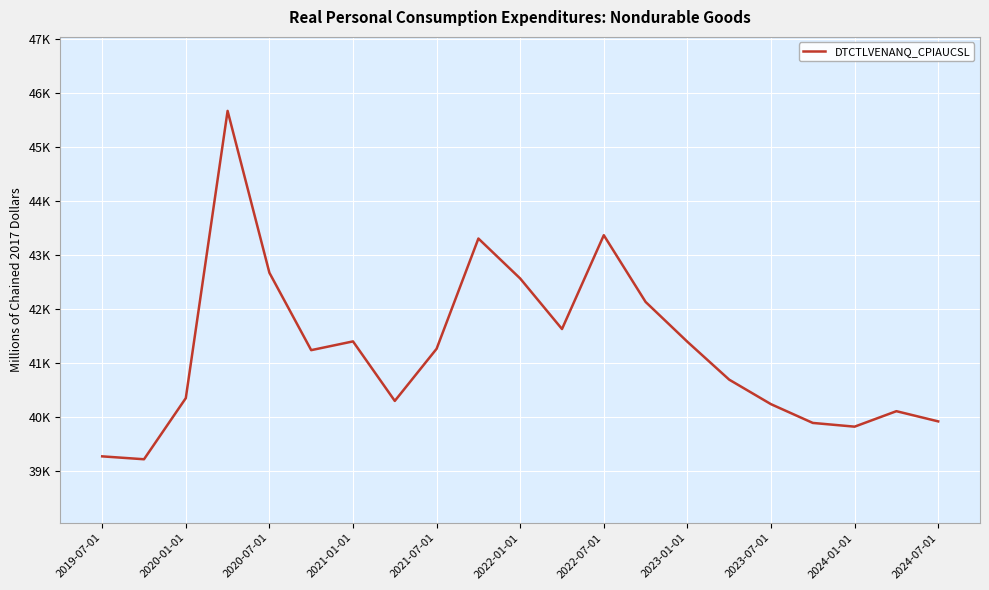

Is this an area chart (filled region under the line)?

No